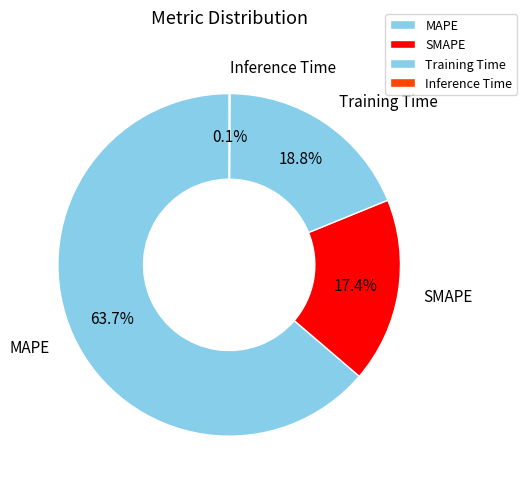

What is the majority slice?

MAPE